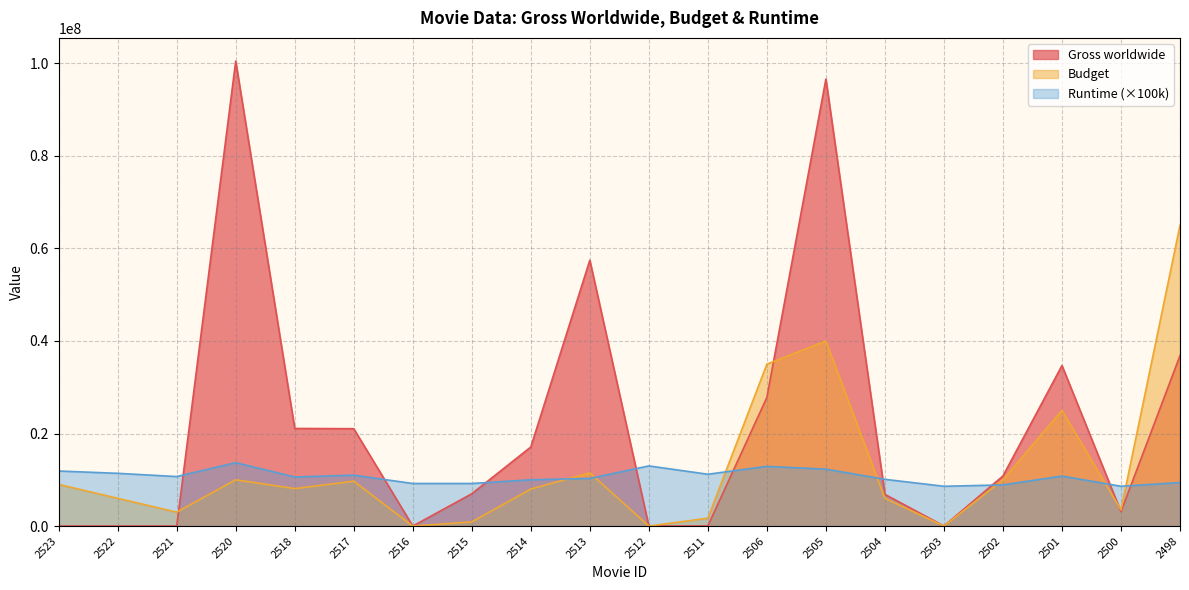

At which category is the sum across all series the highest?

2505